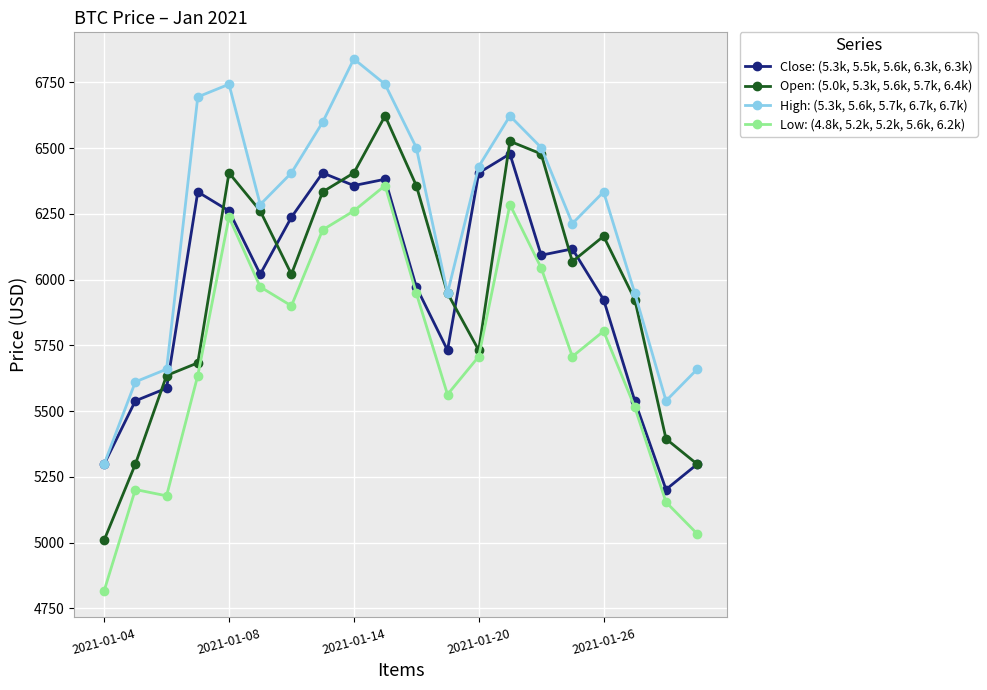

Which series has the widest spread of values?

Open: (5.0k, 5.3k, 5.6k, 5.7k, 6.4k)